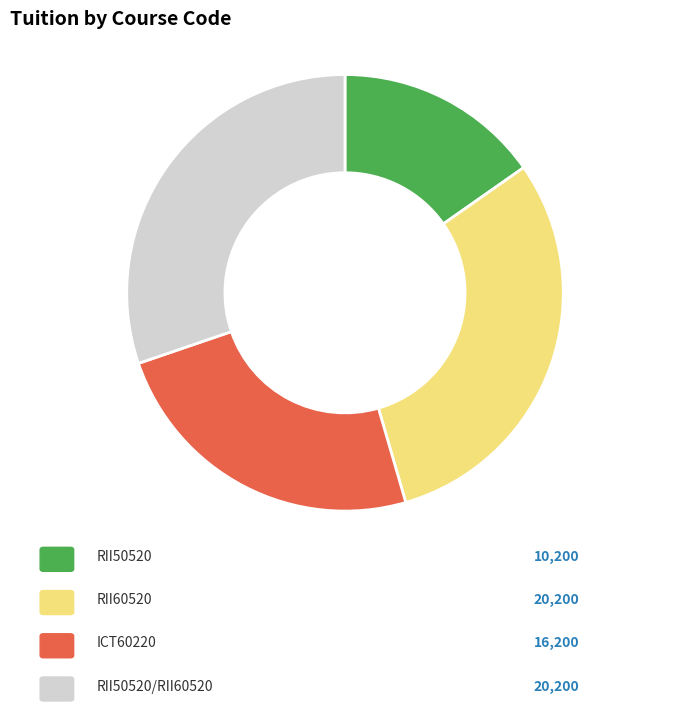

Rank the categories by value from highest to lowest.

RII60520, RII50520/RII60520, ICT60220, RII50520